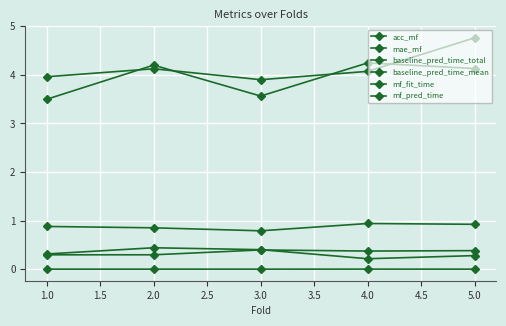

How many distinct data groups are displayed?

6